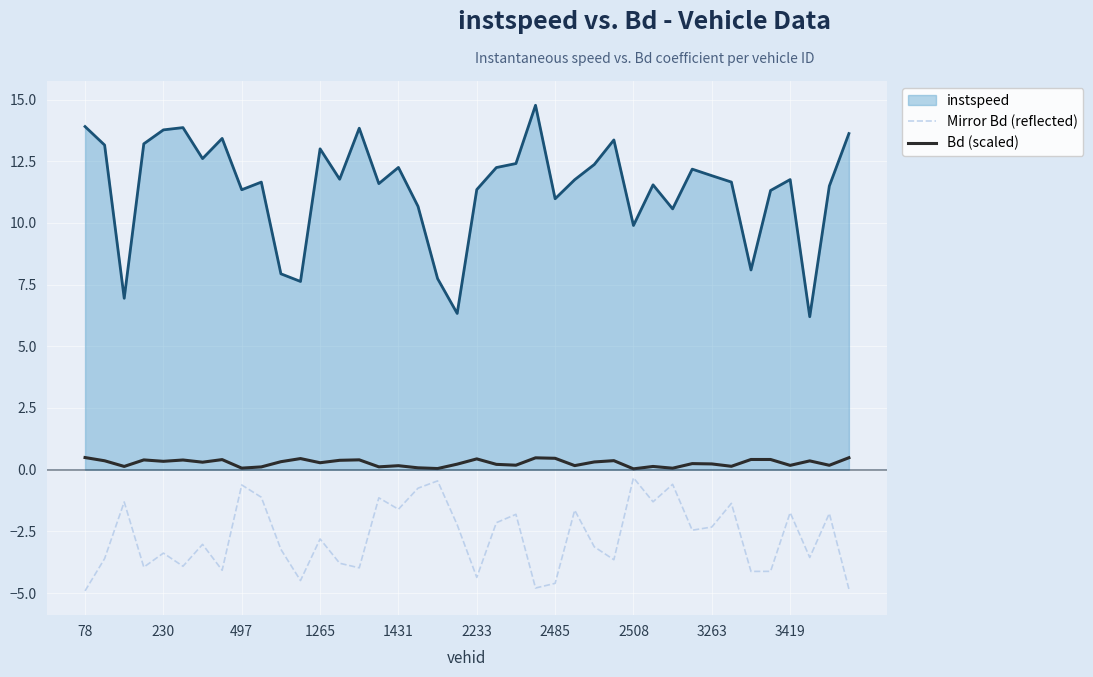

Which series has the largest range (max minus min)?

instspeed